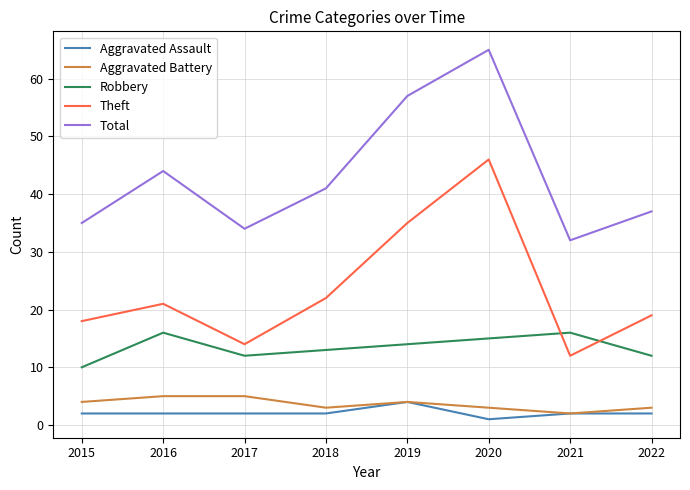

What is the difference between the highest and lowest values at 2019?

53